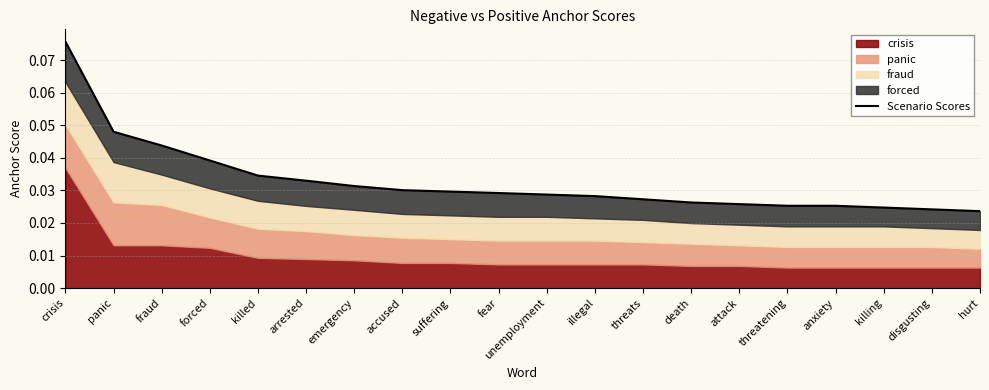

The chart shows a value of 0.1 at killed. True or false?

False